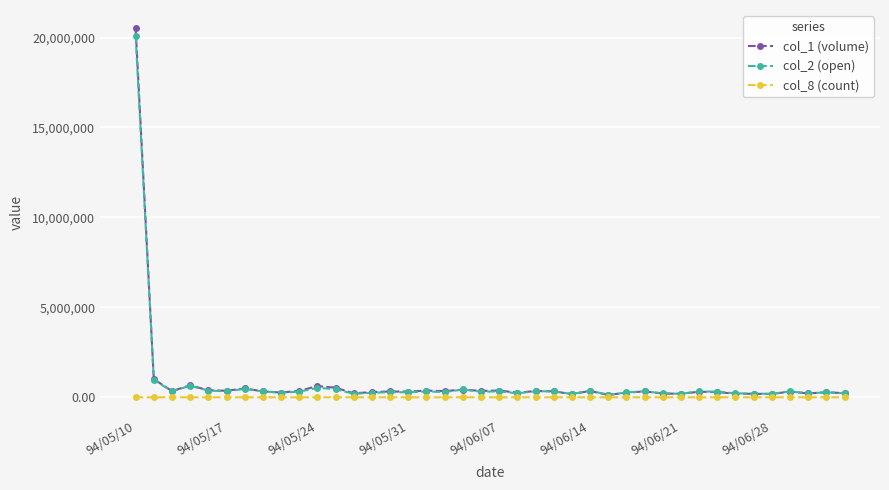

In col_8 (count), how many points are lower than both neighbors (excluding endpoints)?

12